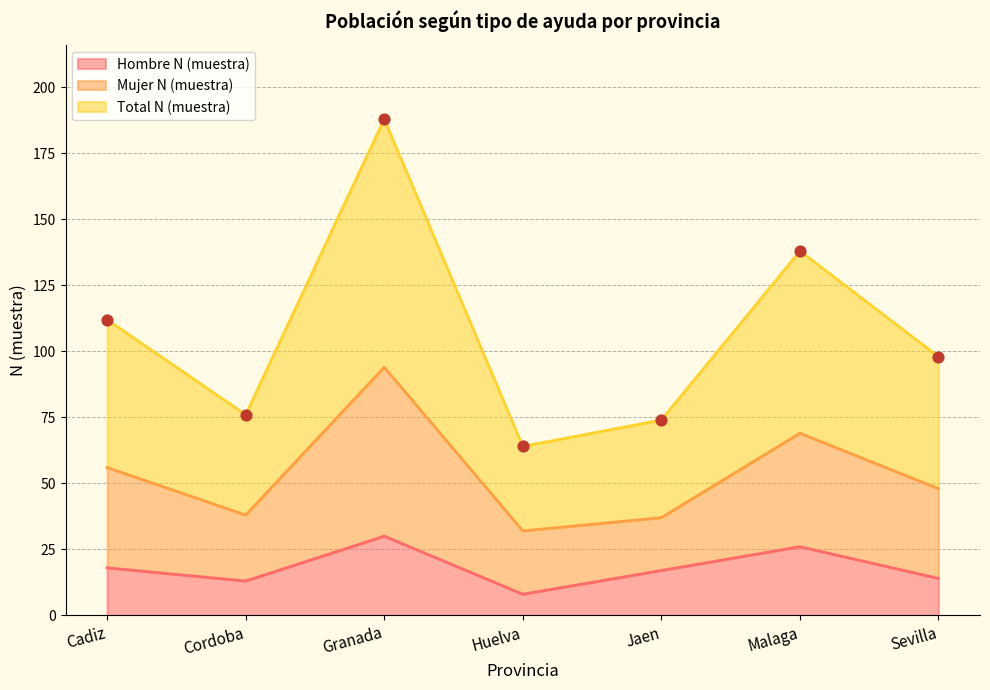

Which category has the lowest value in the Hombre N (muestra) series?

Huelva